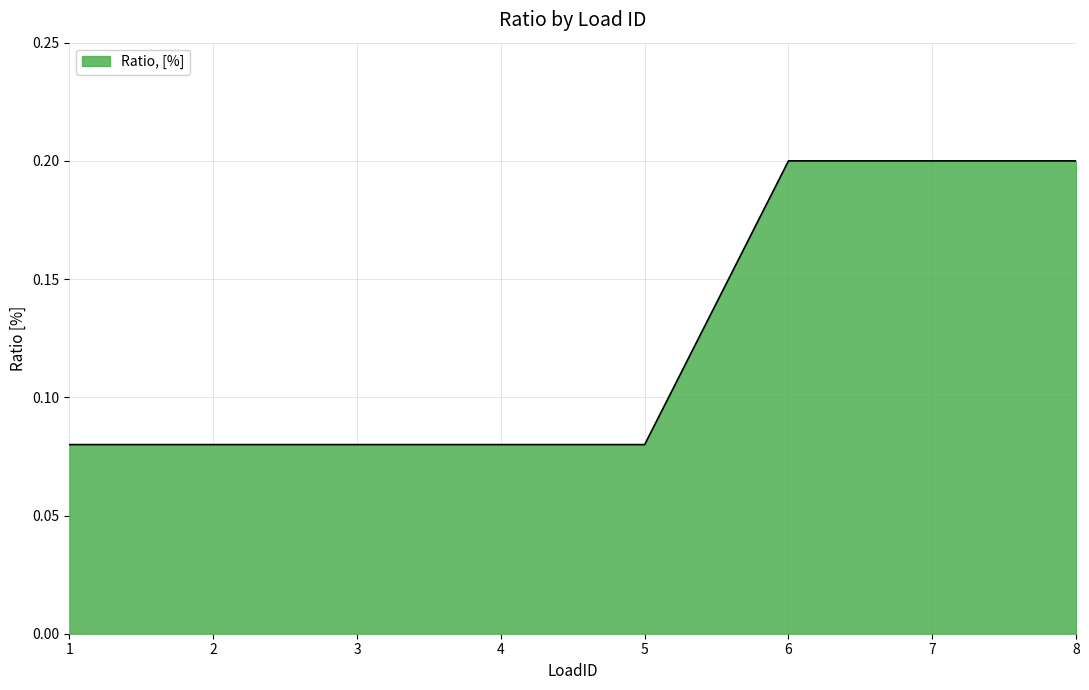

Is it true that the value at 7 is 0.2?

True